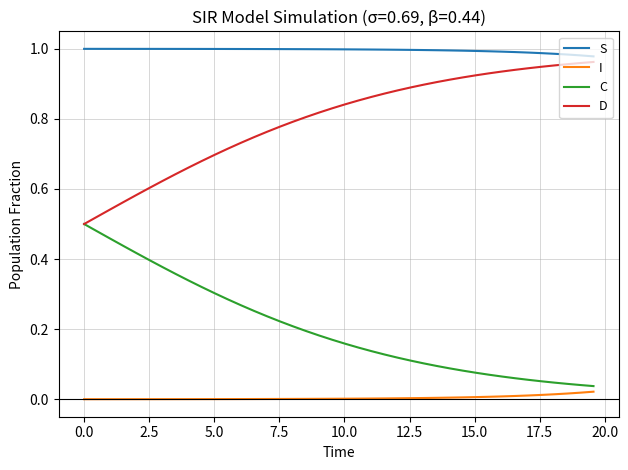

True or false: D and I cross at least once.

False